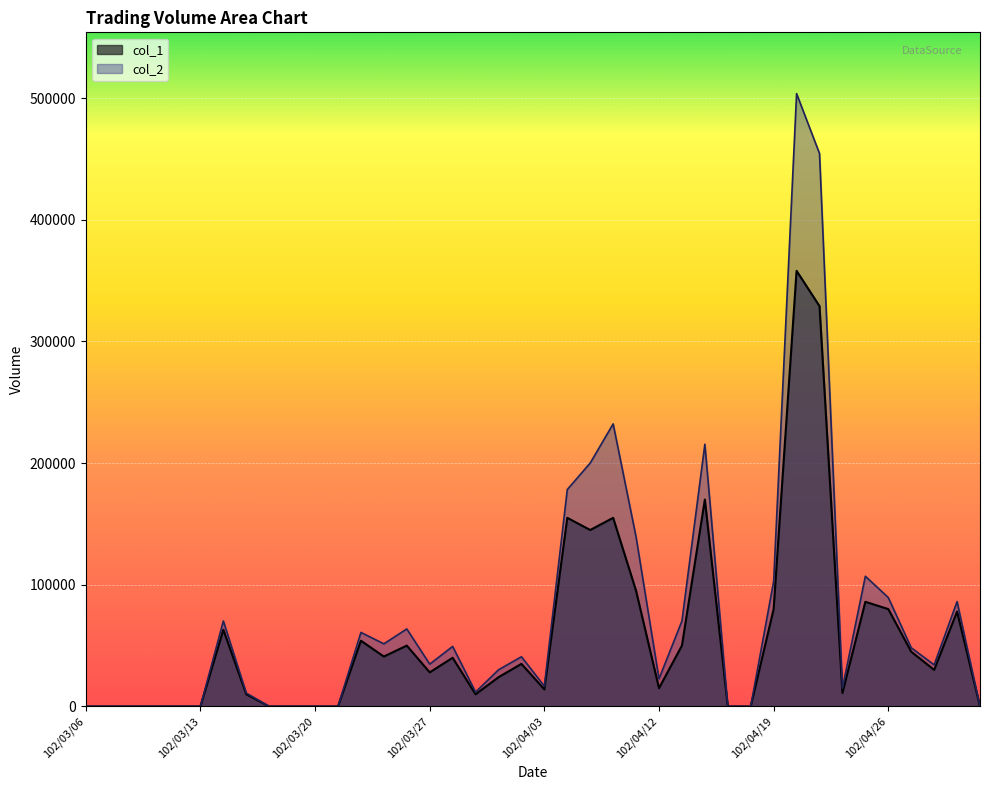

How many lines are shown in the chart?

2